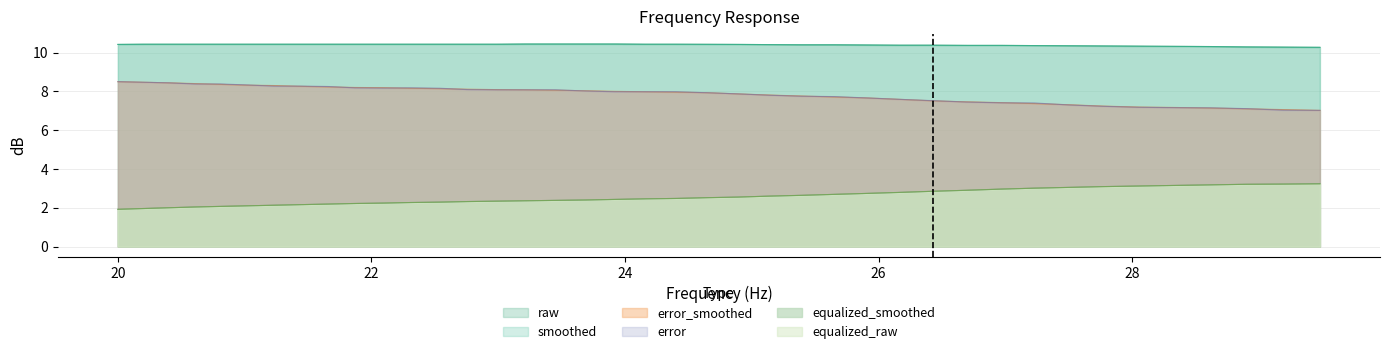

Reading left to right, extract all data points from this chart.

raw: 10.4	10.4	10.4	10.4	10.4	10.4	10.4	10.4	10.4	10.4	10.4	10.4	10.4	10.4	10.4	10.4	10.4	10.4	10.4	10.4	10.4	10.4	10.4	10.4	10.4	10.4	10.4	10.4	10.4	10.4	10.4	10.4	10.3	10.3	10.3	10.3	10.3	10.3	10.3	10.3
smoothed: 10.4	10.4	10.4	10.4	10.4	10.4	10.4	10.4	10.4	10.4	10.4	10.4	10.4	10.4	10.4	10.4	10.4	10.4	10.4	10.4	10.4	10.4	10.4	10.4	10.4	10.4	10.4	10.4	10.4	10.4	10.4	10.4	10.3	10.3	10.3	10.3	10.3	10.3	10.3	10.3
error_smoothed: 8.5	8.5	8.4	8.4	8.4	8.3	8.3	8.3	8.2	8.2	8.2	8.2	8.1	8.1	8.1	8.1	8.1	8.0	8.0	8.0	8.0	7.9	7.9	7.8	7.8	7.7	7.7	7.6	7.5	7.5	7.4	7.4	7.3	7.2	7.2	7.2	7.1	7.1	7.1	7.0
error: 8.5	8.5	8.4	8.4	8.4	8.3	8.3	8.3	8.2	8.2	8.2	8.2	8.2	8.1	8.1	8.1	8.1	8.0	8.0	8.0	8.0	7.9	7.9	7.8	7.8	7.7	7.7	7.6	7.5	7.5	7.4	7.4	7.3	7.2	7.2	7.2	7.2	7.1	7.0	7.0
equalized_smoothed: 1.9	2.0	2.0	2.0	2.1	2.1	2.1	2.2	2.2	2.2	2.2	2.3	2.3	2.3	2.3	2.4	2.4	2.4	2.4	2.5	2.5	2.5	2.5	2.6	2.6	2.7	2.7	2.8	2.9	2.9	3.0	3.0	3.0	3.1	3.1	3.1	3.2	3.2	3.2	3.2
equalized_raw: 1.9	2.0	2.0	2.0	2.1	2.1	2.1	2.2	2.2	2.2	2.2	2.3	2.3	2.3	2.3	2.4	2.4	2.4	2.4	2.5	2.5	2.5	2.5	2.6	2.6	2.7	2.7	2.8	2.9	2.9	3.0	3.0	3.0	3.1	3.1	3.1	3.2	3.2	3.2	3.2